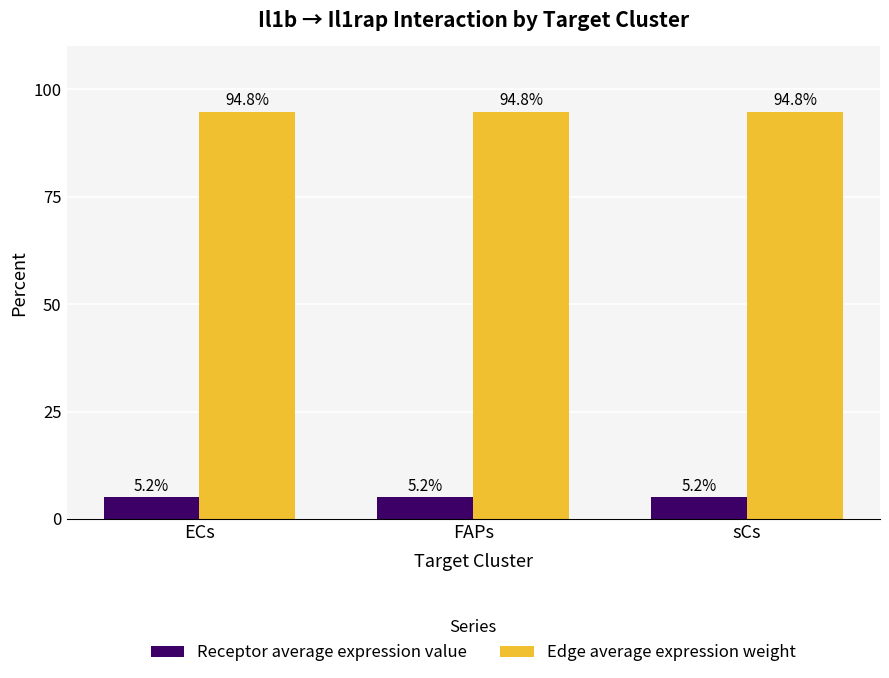

What is the lowest value of the Edge average expression weight series?

94.8